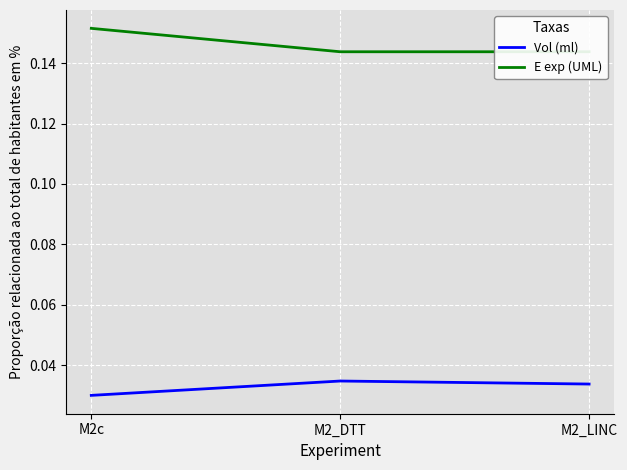

The E exp (UML) series shows 0.1 at M2c. True or false?

False